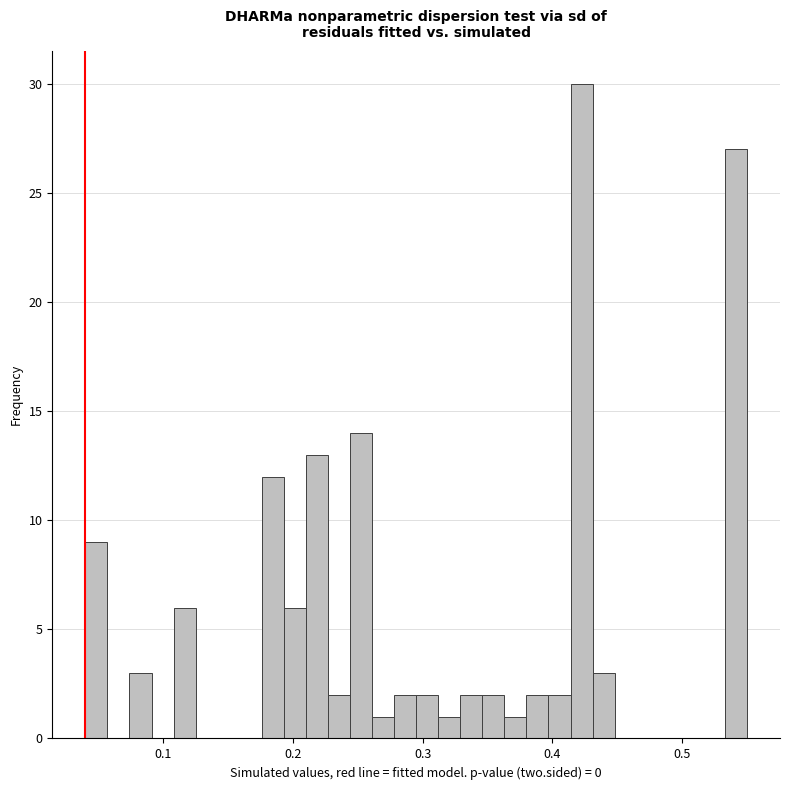

Read against the x-axis, roughly where is the centre of the tallest bar?

0.42